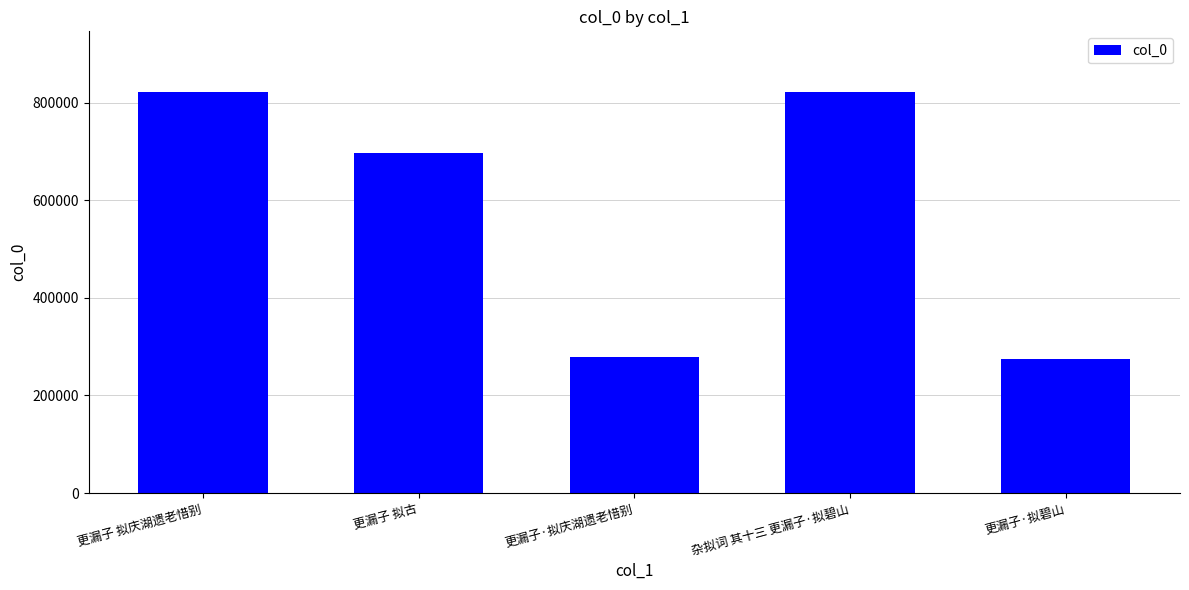

Read the value at 更漏子·拟庆湖遗老惜别, to the nearest 50.

279100